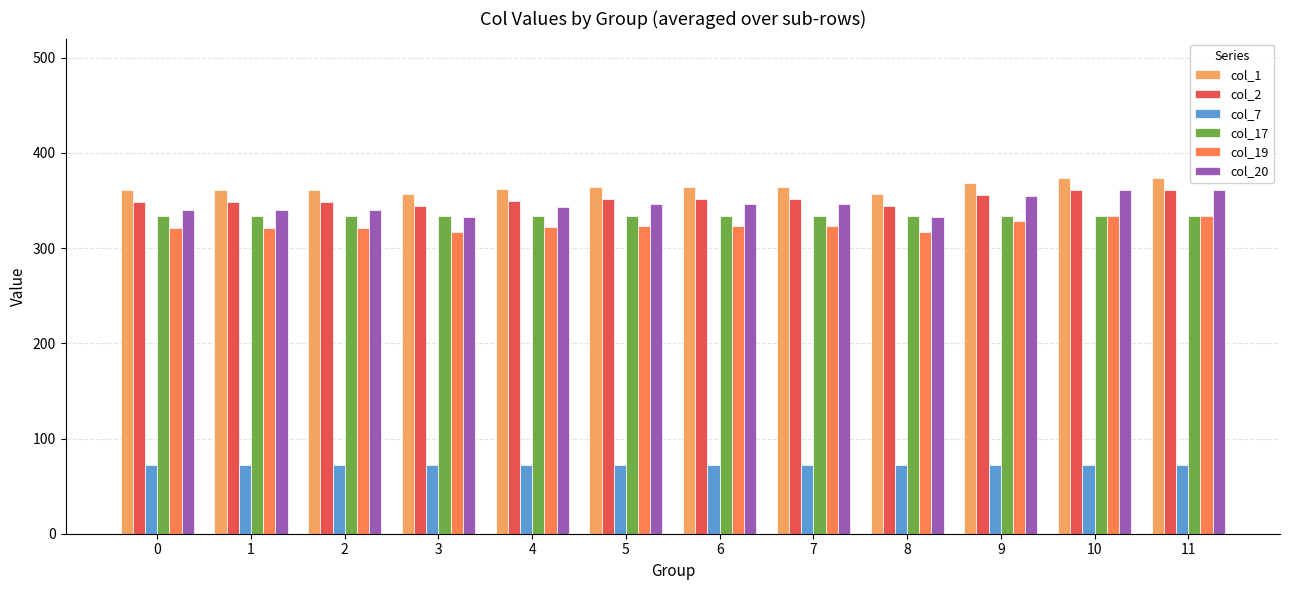

What is the spread (max minus min) of values at 7?

291.2